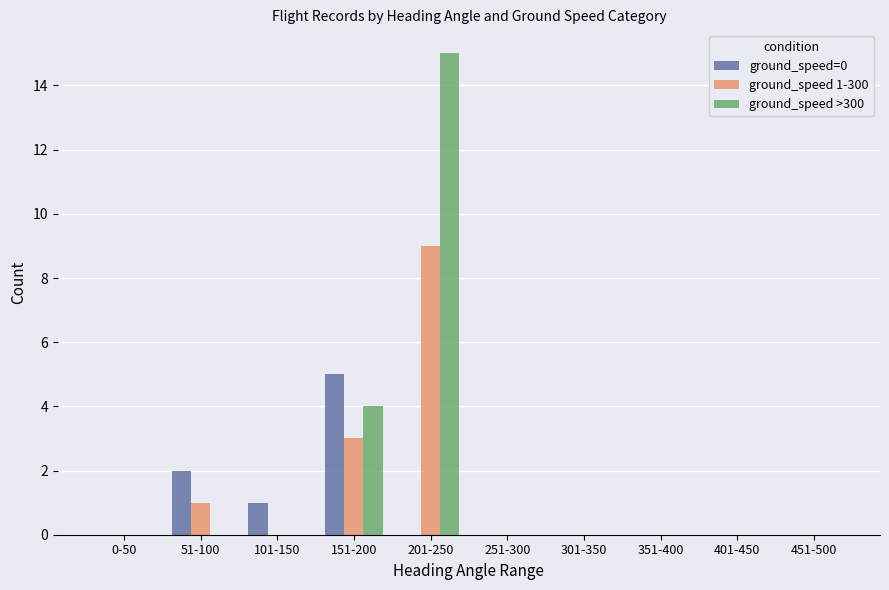

What is the maximum value shown in the chart?

15